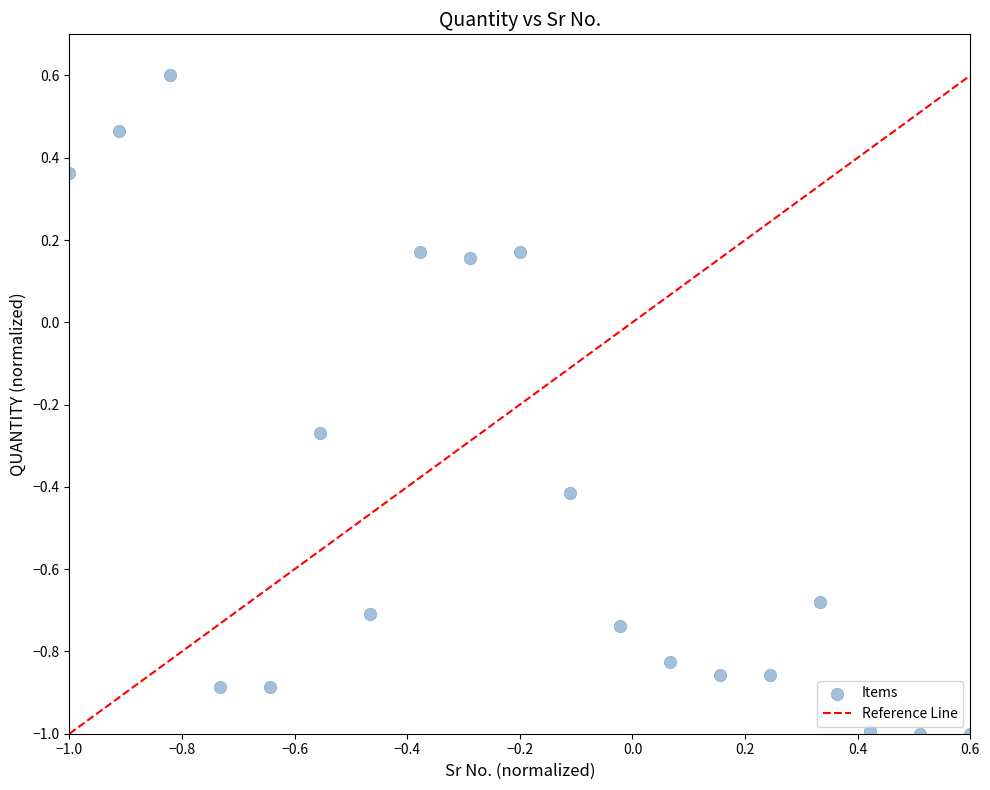

What is the range of Y values (max minus min)?

1.6